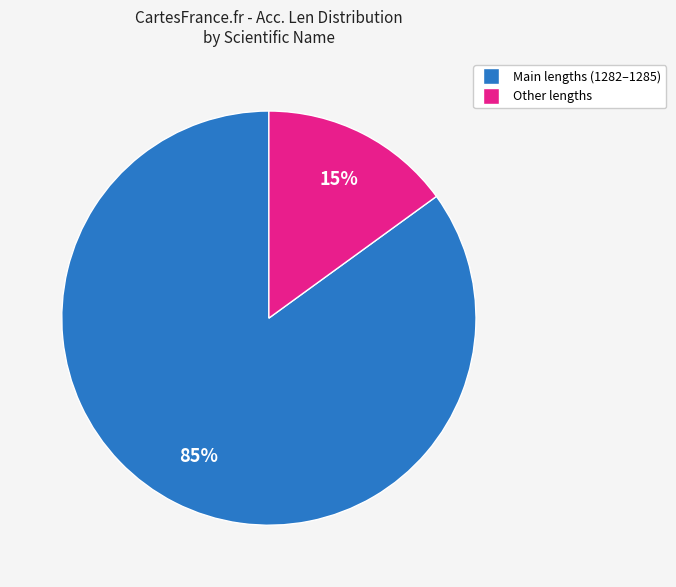

Does any single category account for the majority?

Yes